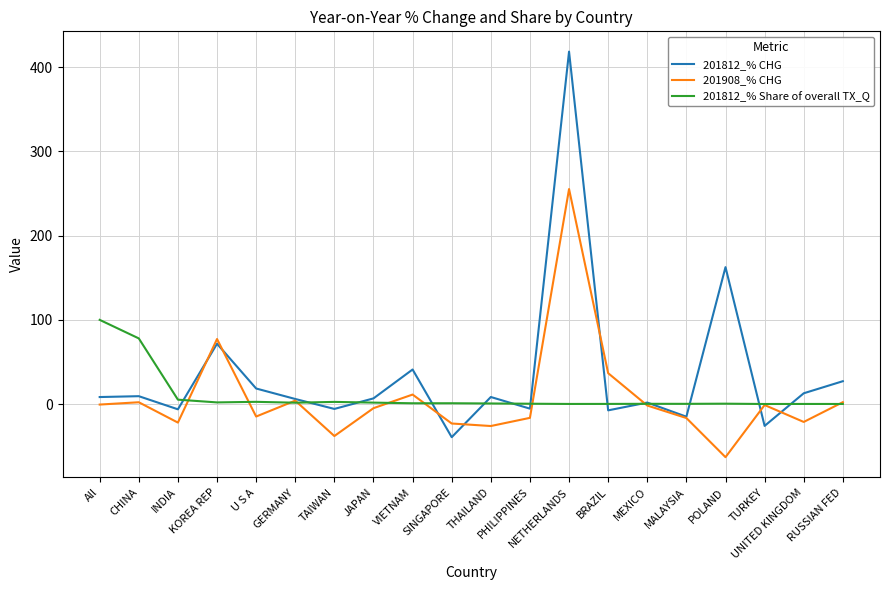

What is the difference between the maximum and minimum values in the 201812_% Share of overall TX_Q series?

99.9